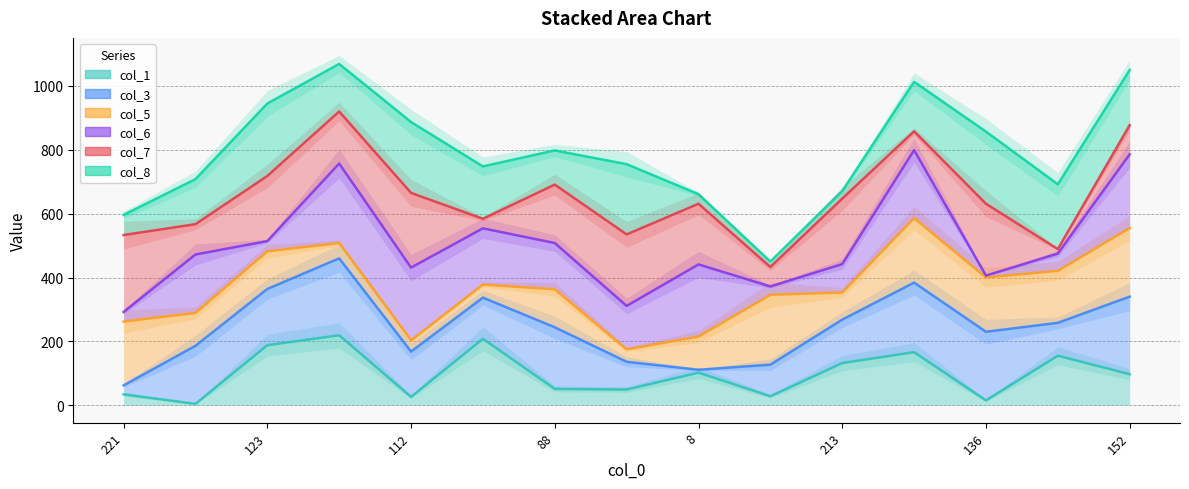

Reading right to left, transcribe all the data shown in this chart.

col_1: 97	155	15	166	132	28	102	49	51	208	26	219	188	4	34
col_3: 340	258	230	384	268	127	111	136	244	337	168	460	364	186	62
col_5: 555	421	400	586	353	346	215	175	363	378	203	508	482	289	262
col_6: 786	475	406	799	442	372	441	311	508	554	431	757	514	472	292
col_7: 877	489	631	858	647	433	631	535	691	584	665	920	718	567	533
col_8: 1050	692	857	1013	671	450	661	755	798	748	887	1069	945	708	596